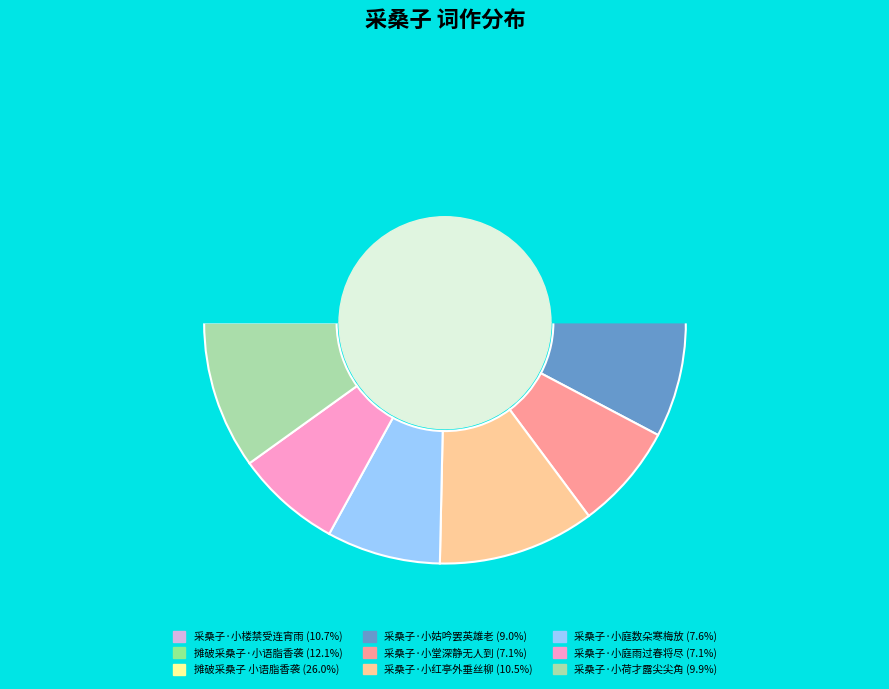

How many slices are in this pie chart?

9